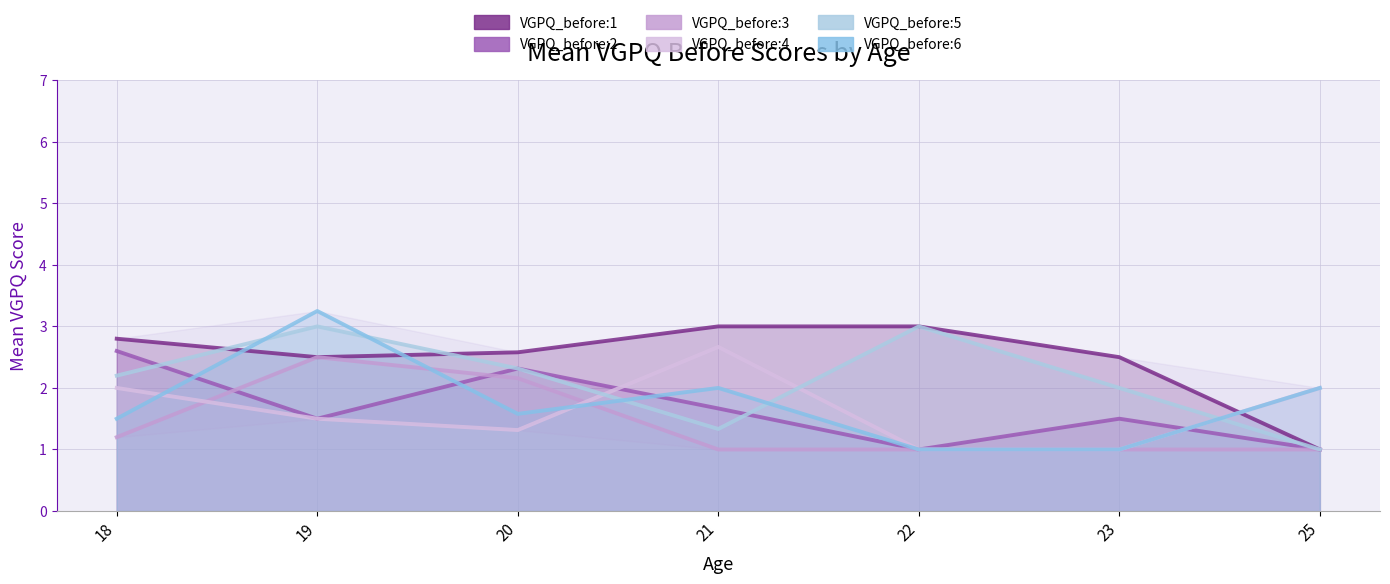

What is the spread (max minus min) of values at 18?

1.6